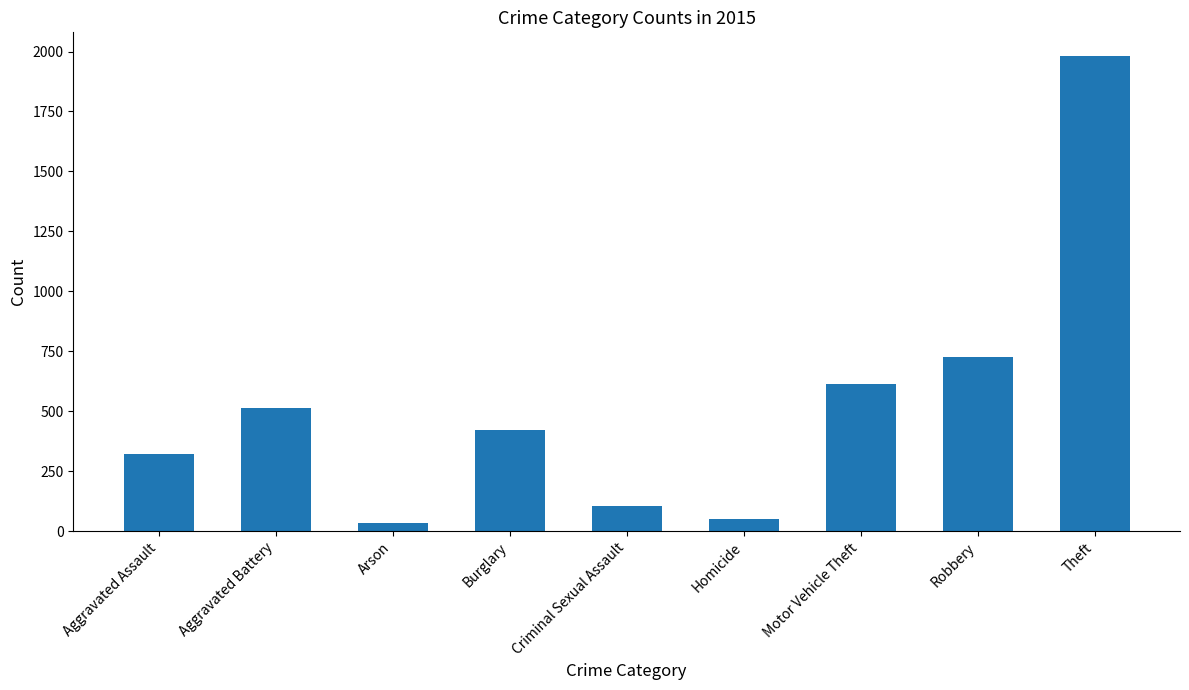

Reading left to right, transcribe all the data shown in this chart.

323	515	35	421	105	50	614	726	1981